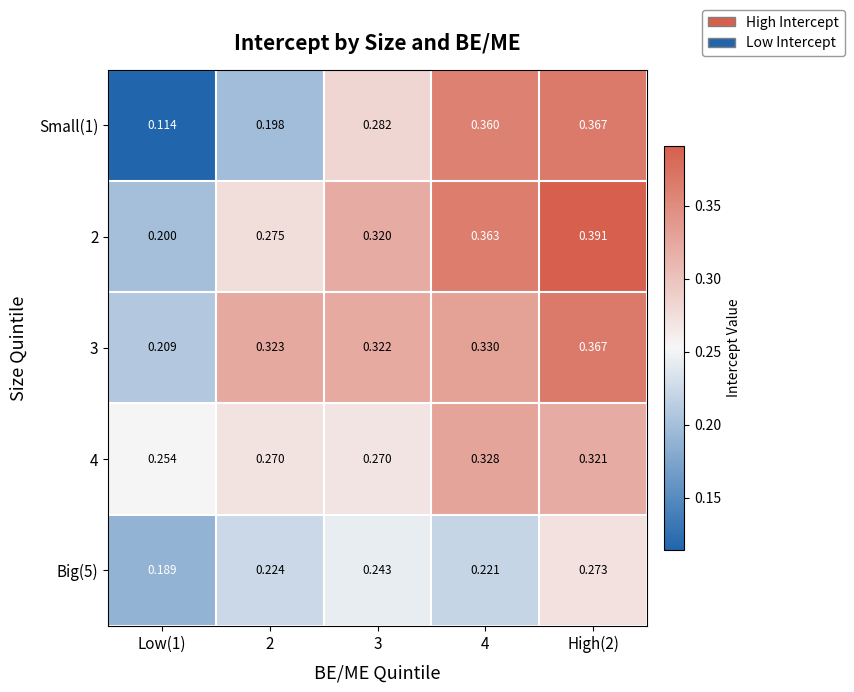

Which series changed the most between 3 and 4?

Small(1)